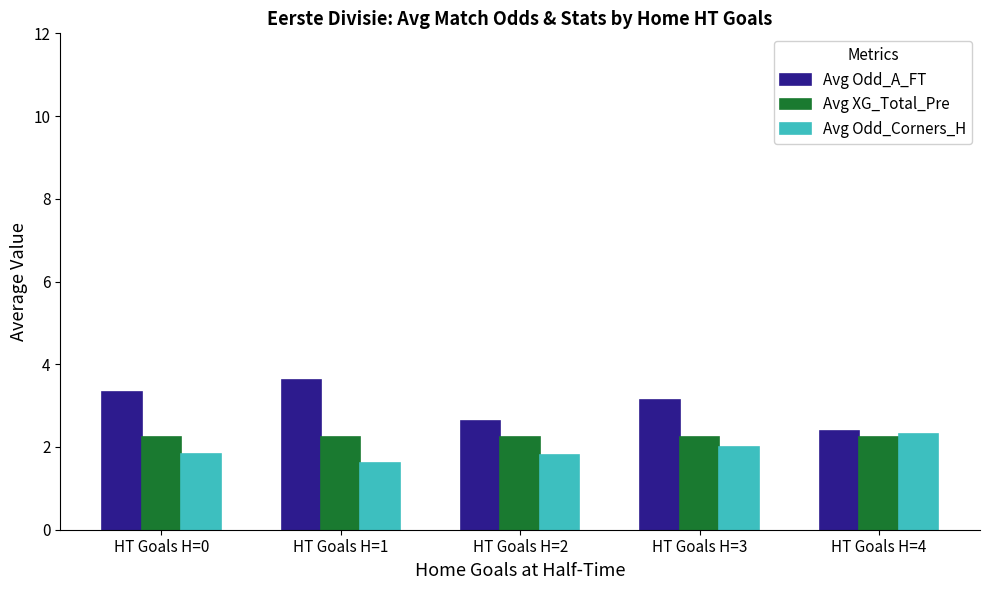

How many Avg Odd_A_FT values are between 2 and 3?

2